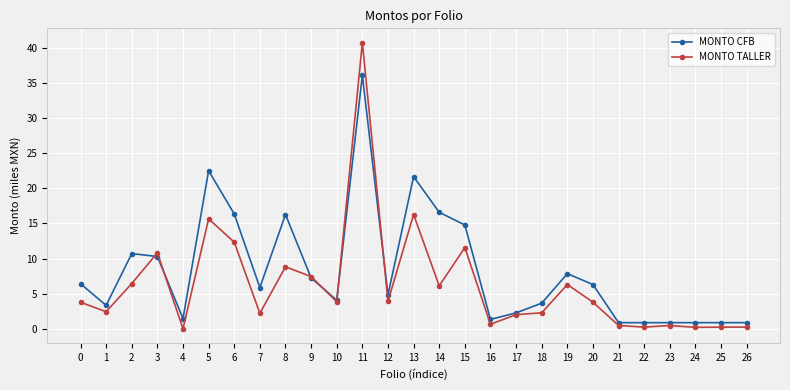

How many values in the MONTO TALLER series are below 3?

12